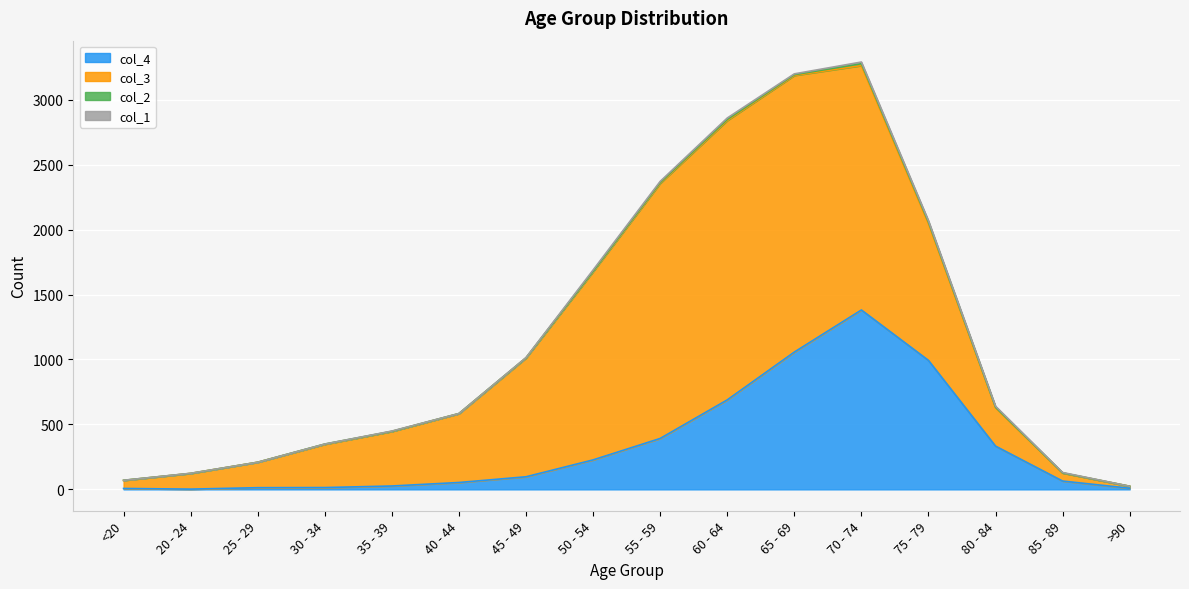

Reading right to left, list all the values displayed in this chart.

col_1: >90=0	85 - 89=3	80 - 84=7	75 - 79=10	70 - 74=13	65 - 69=6	60 - 64=11	55 - 59=8	50 - 54=9	45 - 49=2	40 - 44=0	35 - 39=2	30 - 34=0	25 - 29=0	20 - 24=1	<20=0
col_2: >90=0	85 - 89=1	80 - 84=4	75 - 79=12	70 - 74=14	65 - 69=6	60 - 64=8	55 - 59=6	50 - 54=3	45 - 49=1	40 - 44=1	35 - 39=1	30 - 34=2	25 - 29=0	20 - 24=0	<20=1
col_3: >90=15	85 - 89=62	80 - 84=296	75 - 79=1053	70 - 74=1882	65 - 69=2130	60 - 64=2151	55 - 59=1965	50 - 54=1450	45 - 49=915	40 - 44=530	35 - 39=420	30 - 34=333	25 - 29=196	20 - 24=121	<20=62
col_4: >90=9	85 - 89=64	80 - 84=333	75 - 79=993	70 - 74=1381	65 - 69=1057	60 - 64=689	55 - 59=392	50 - 54=227	45 - 49=97	40 - 44=53	35 - 39=26	30 - 34=14	25 - 29=13	20 - 24=2	<20=7